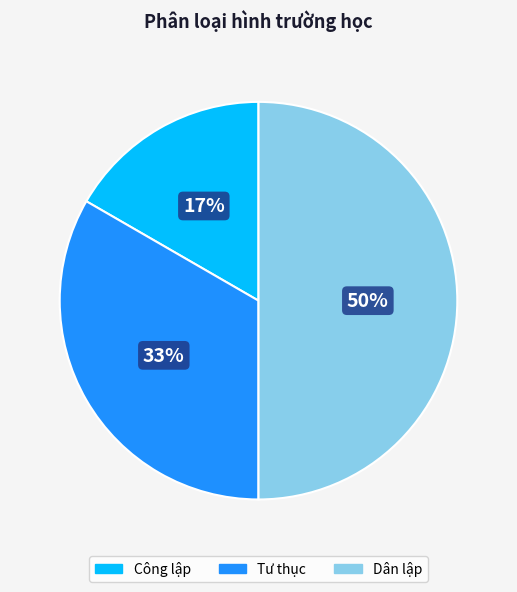

Rank the categories by value from highest to lowest.

Dân lập, Tư thục, Công lập